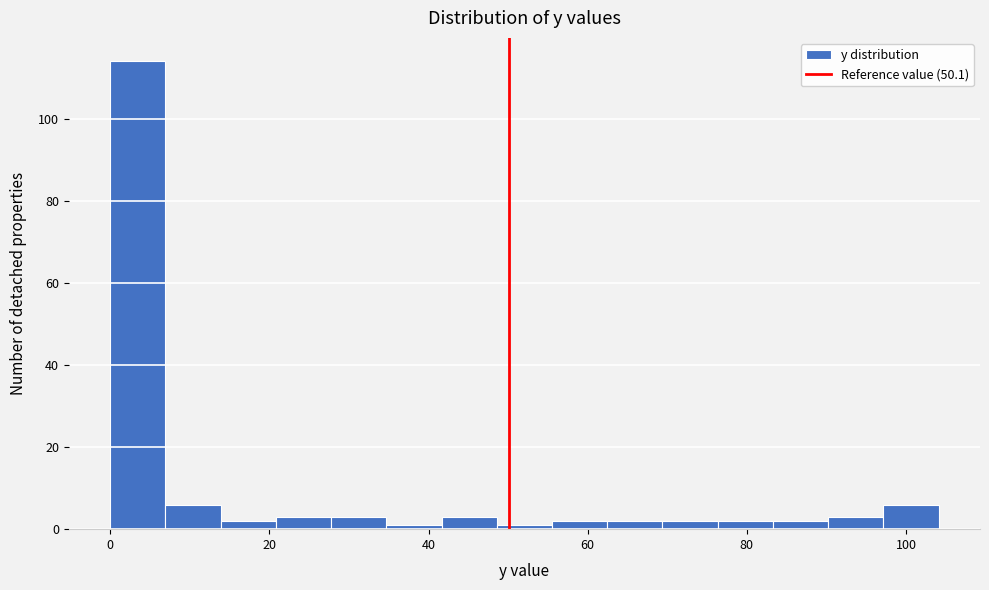

Around what value on the x-axis is the tallest bar? Give the approximate position of its centre, as read against the axis.

4